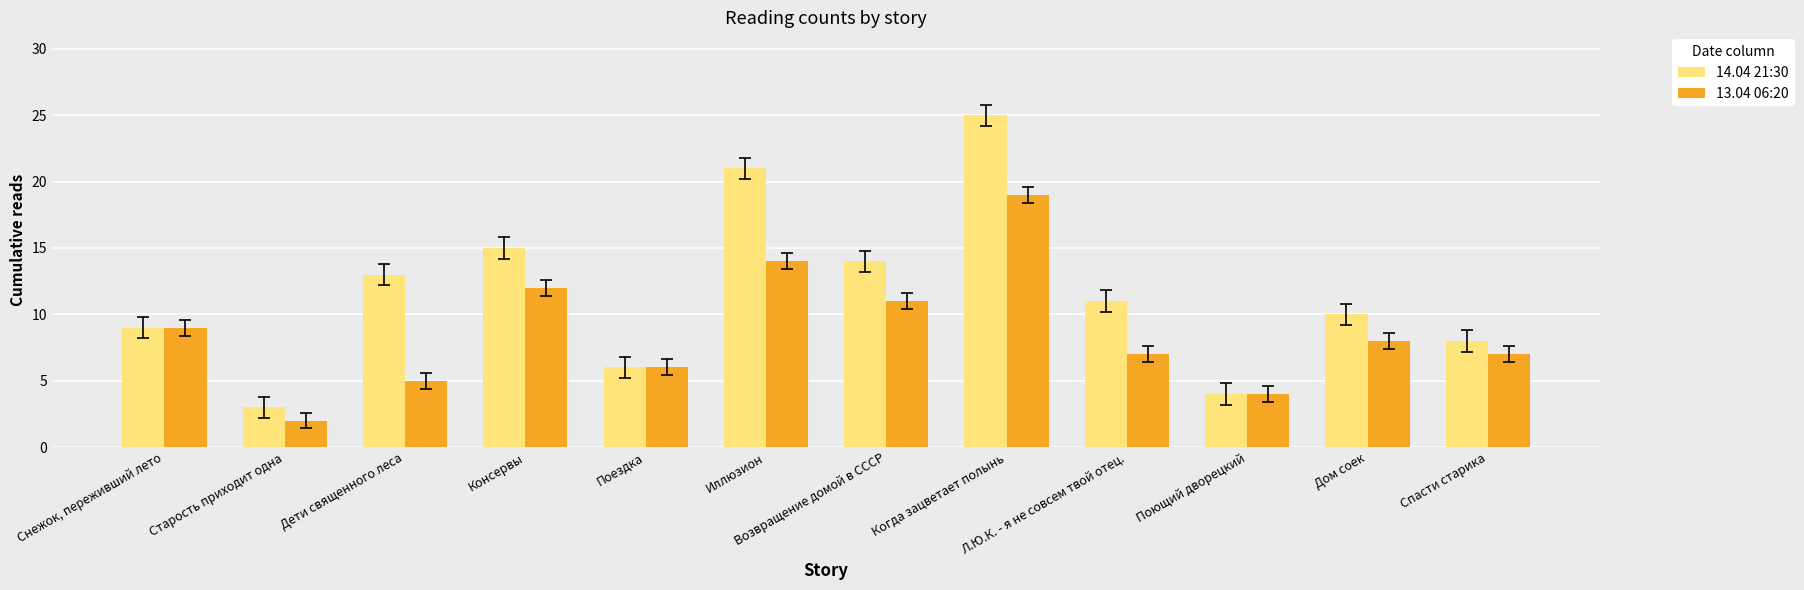

Reading right to left, extract all data points from this chart.

14.04 21:30: Спасти старика=8	Дом соек=10	Поющий дворецкий=4	Л.Ю.К. - я не совсем твой отец.=11	Когда зацветает полынь=25	Возвращение домой в СССР=14	Иллюзион=21	Поездка=6	Консервы=15	Дети священного леса=13	Старость приходит одна=3	Снежок, переживший лето=9
13.04 06:20: Спасти старика=7	Дом соек=8	Поющий дворецкий=4	Л.Ю.К. - я не совсем твой отец.=7	Когда зацветает полынь=19	Возвращение домой в СССР=11	Иллюзион=14	Поездка=6	Консервы=12	Дети священного леса=5	Старость приходит одна=2	Снежок, переживший лето=9